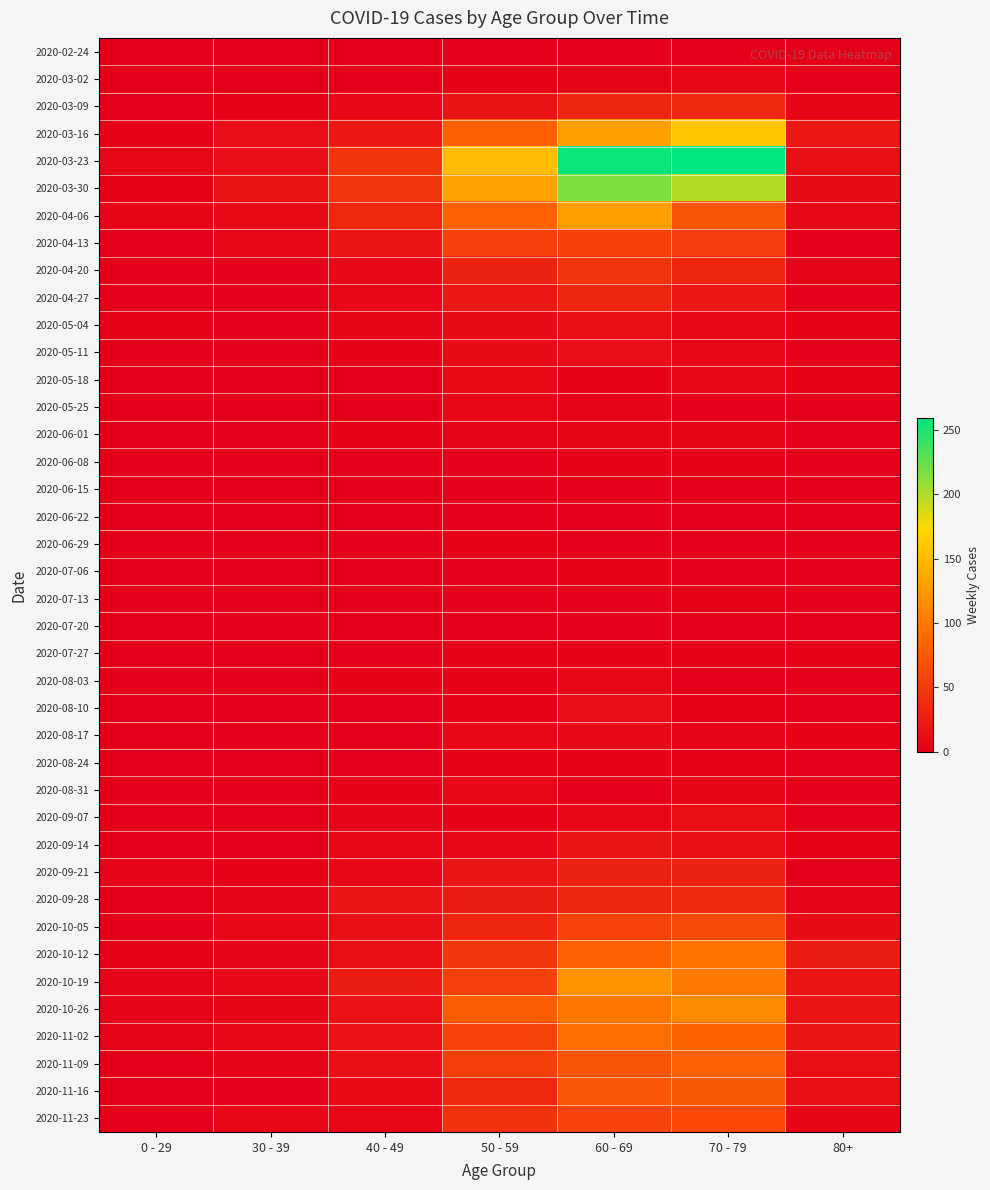

Which series has the largest total across all categories?

2020-03-23